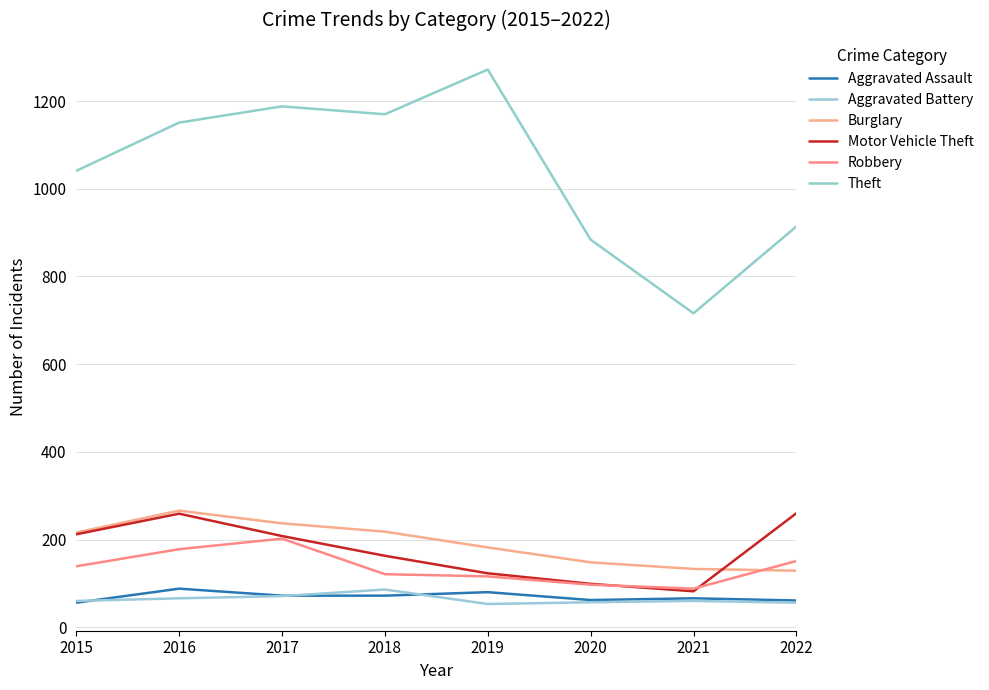

What is the greatest value displayed?

1272